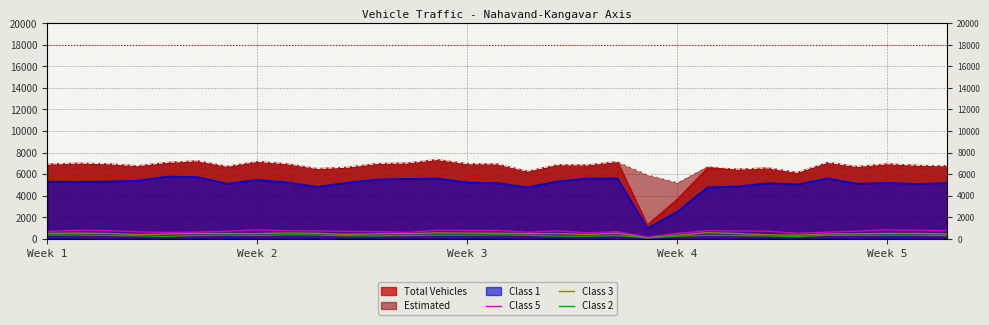

What is the difference between the second highest and minimum values in the Class 2 series?

293